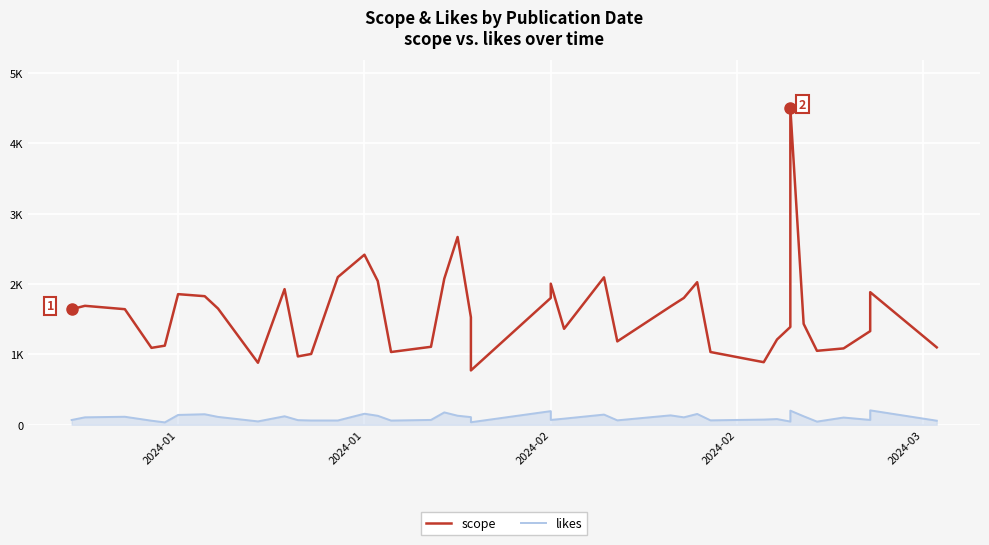

In likes, how many points are higher than both neighbors (excluding endpoints)?

13